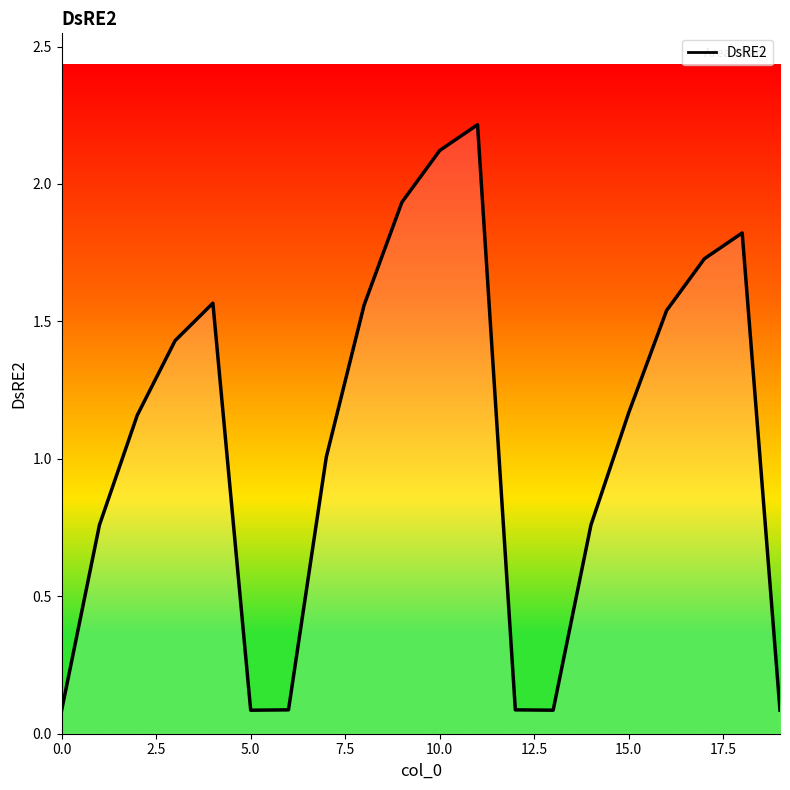

What is the maximum value shown in the chart?

2.2